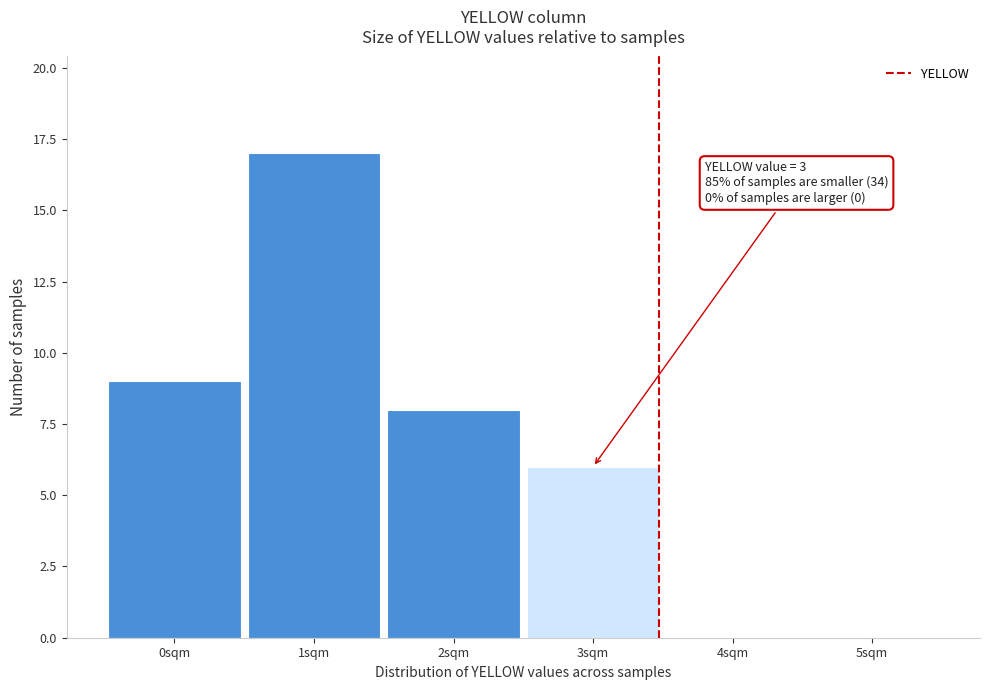

Reading left to right, transcribe all the data shown in this chart.

0sqm=9	1sqm=17	2sqm=8	3sqm=6	4sqm=0	5sqm=0